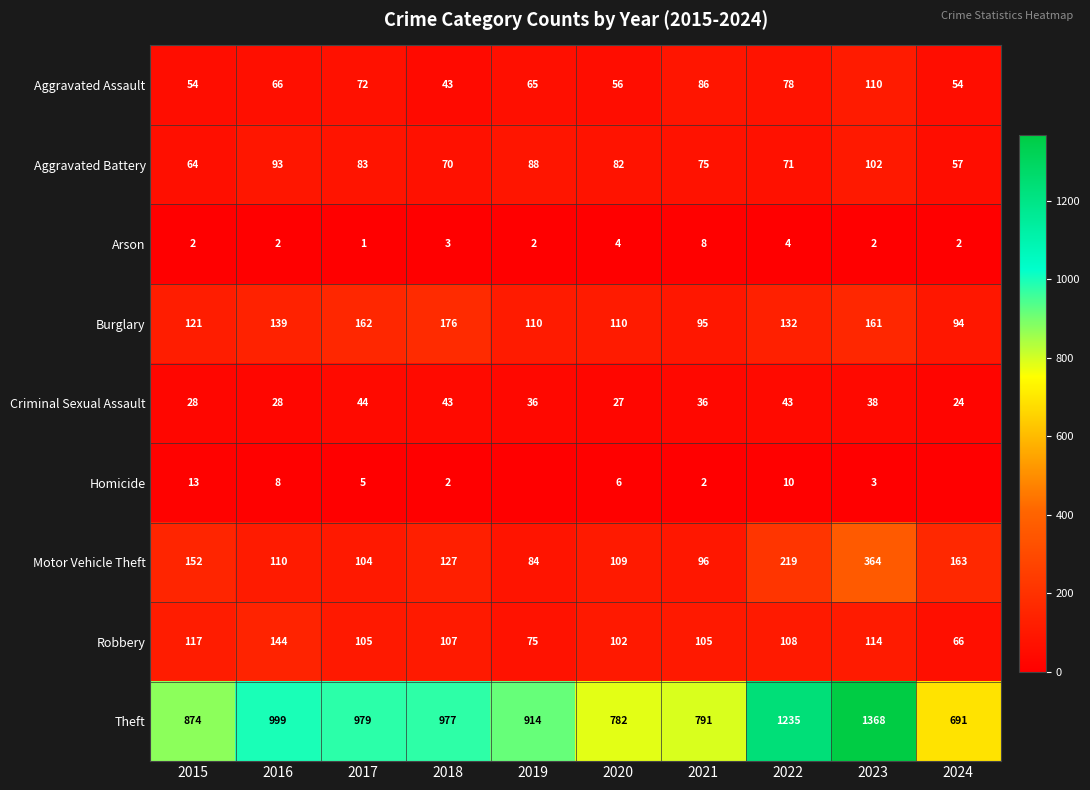

Is it true that Motor Vehicle Theft equals 104 at 2017?

True